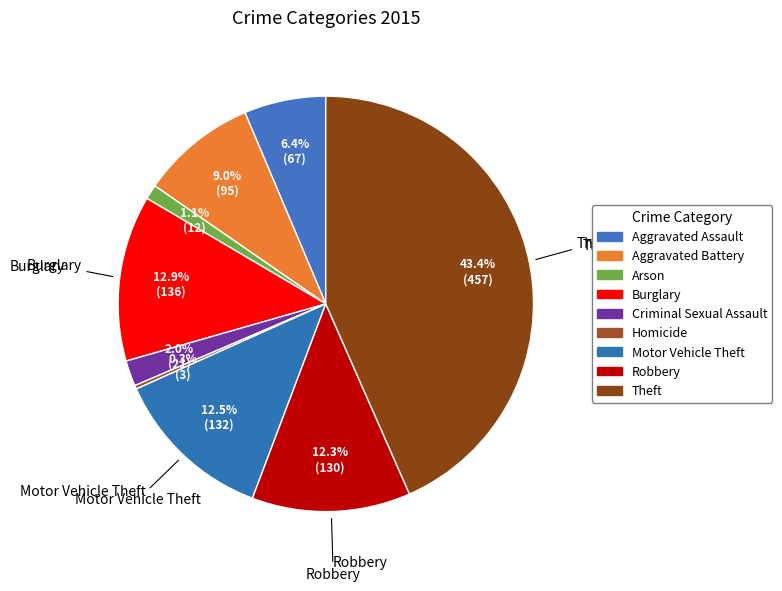

Between Homicide and Aggravated Assault, which is larger?

Aggravated Assault